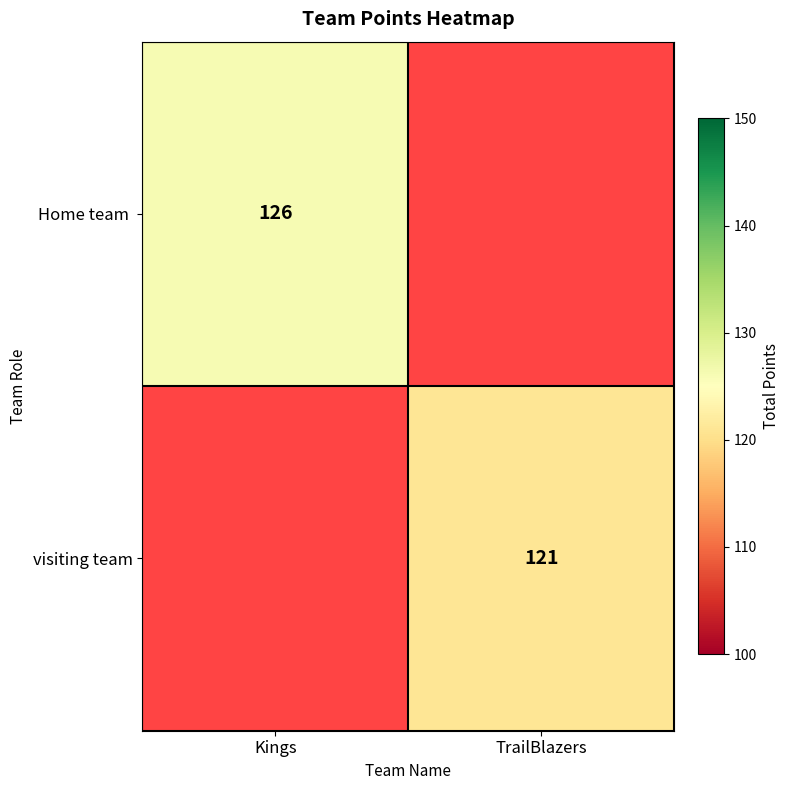

The value of visiting team at TrailBlazers is 80. True or false?

False